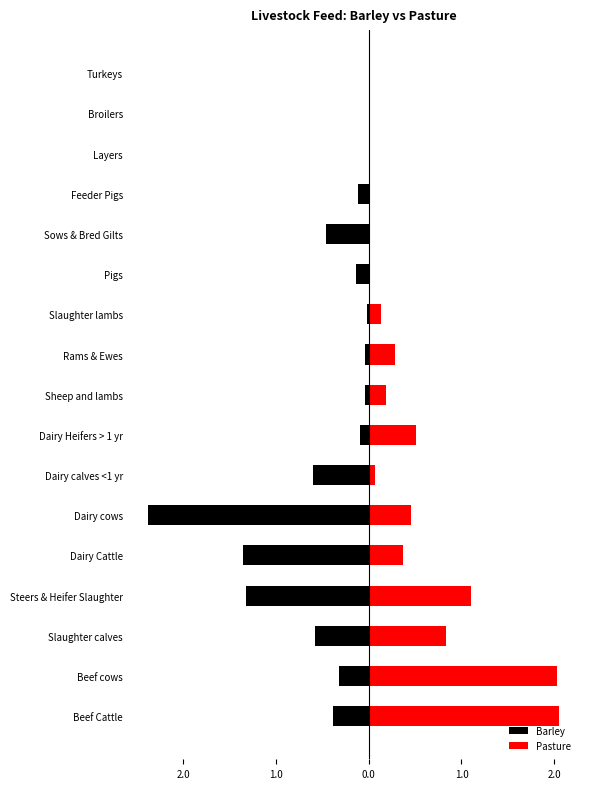

Which series has the largest total across all categories?

Pasture